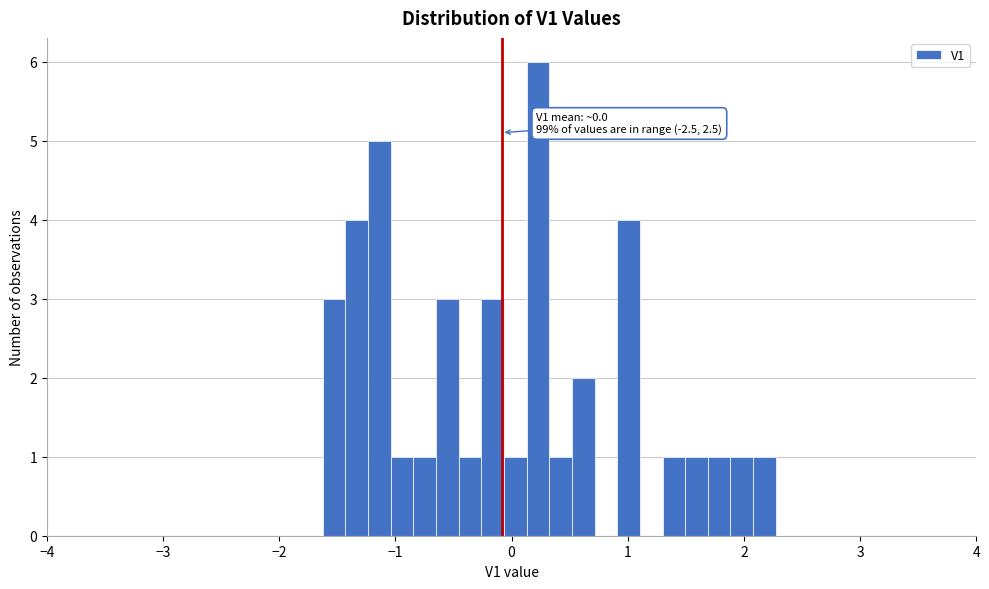

Read against the x-axis, roughly where is the centre of the tallest bar?

0.2